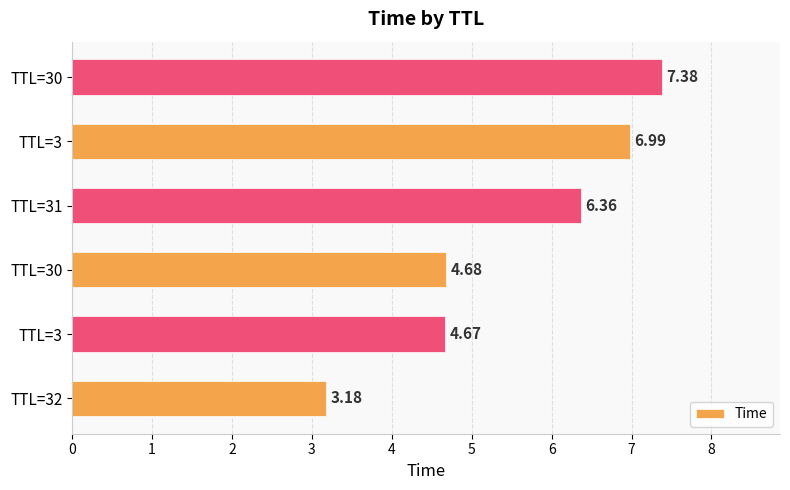

How many bars are there in total?

6